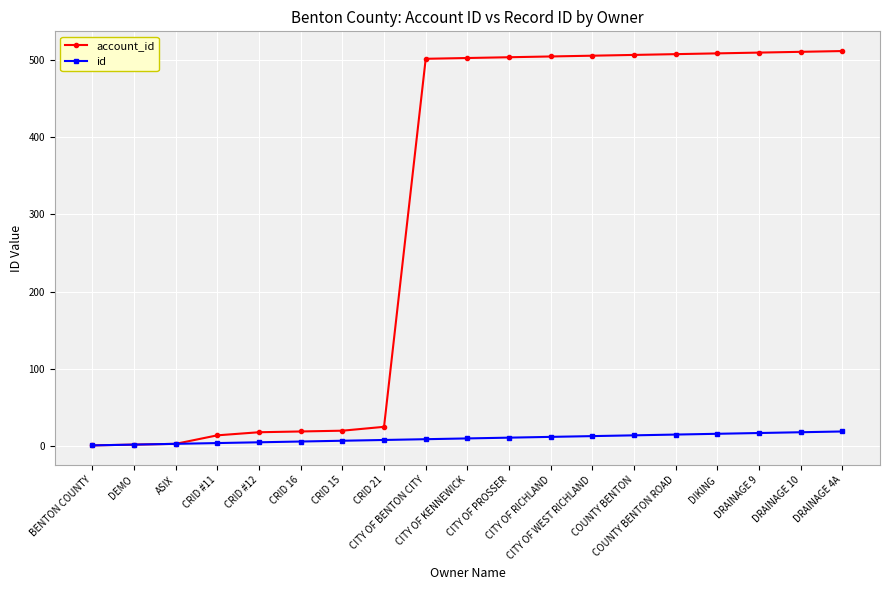

The account_id series shows 508 at DIKING. True or false?

True